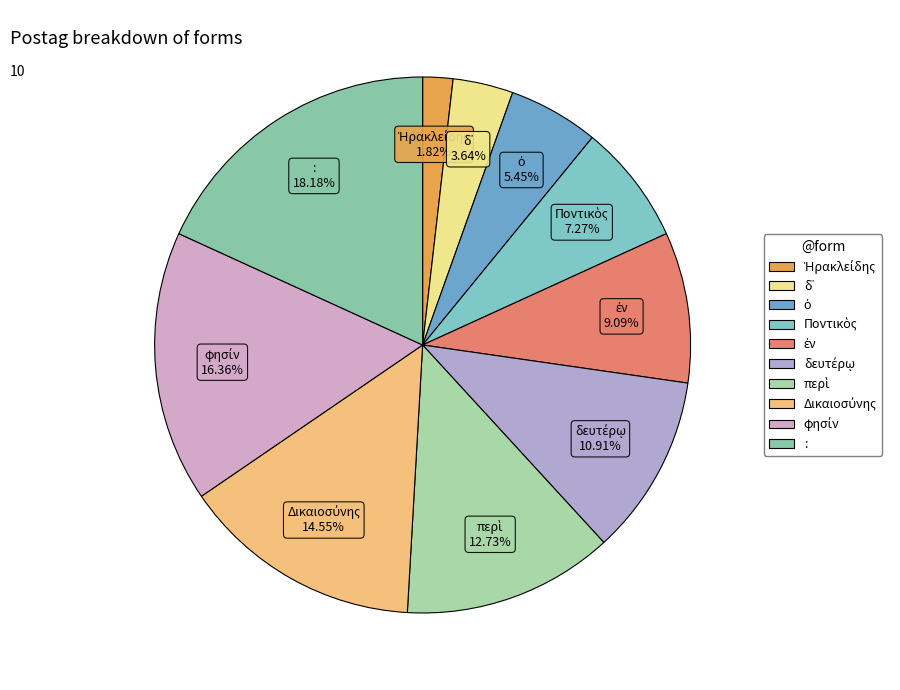

Is there any slice that represents more than half of the pie?

No